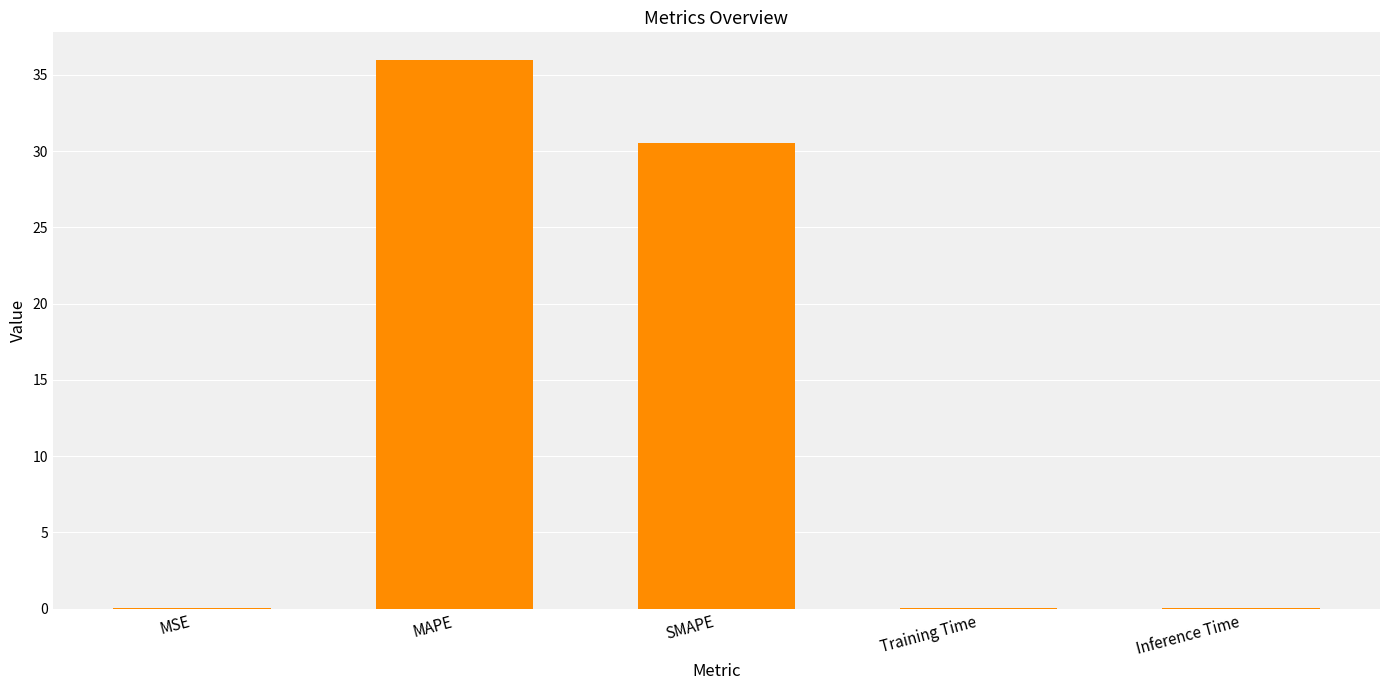

What is the sum of all values?

66.6